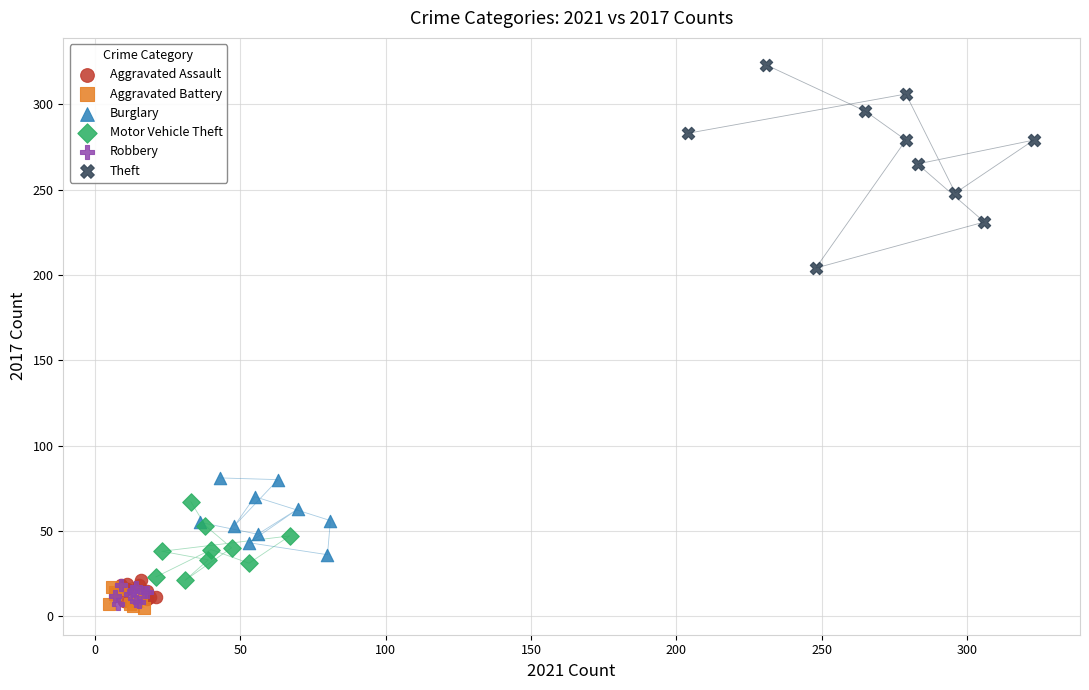

Which series has the largest Y range (max minus min)?

Theft